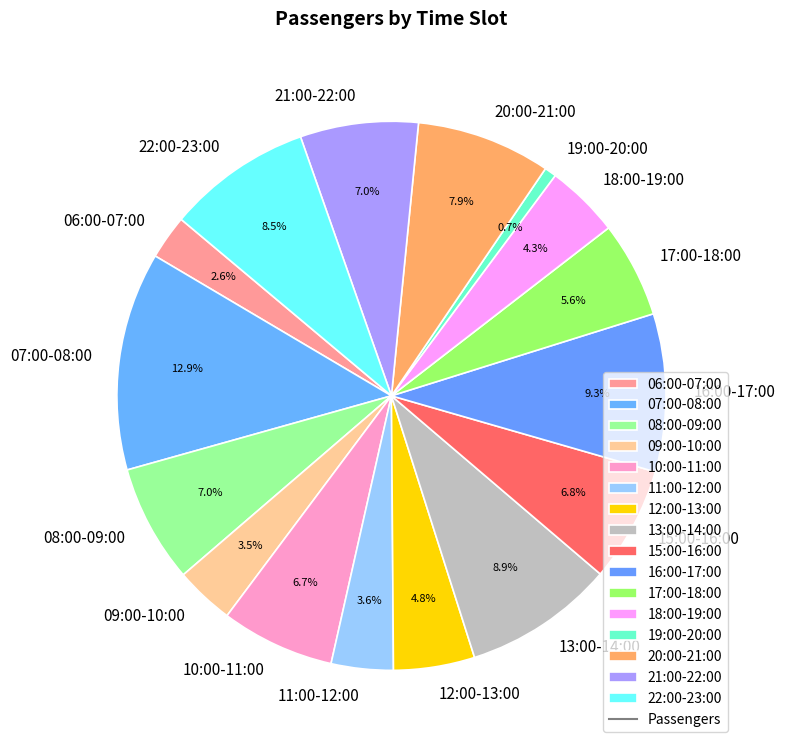

Do 22:00-23:00 and 12:00-13:00 together represent more than half of the pie?

No